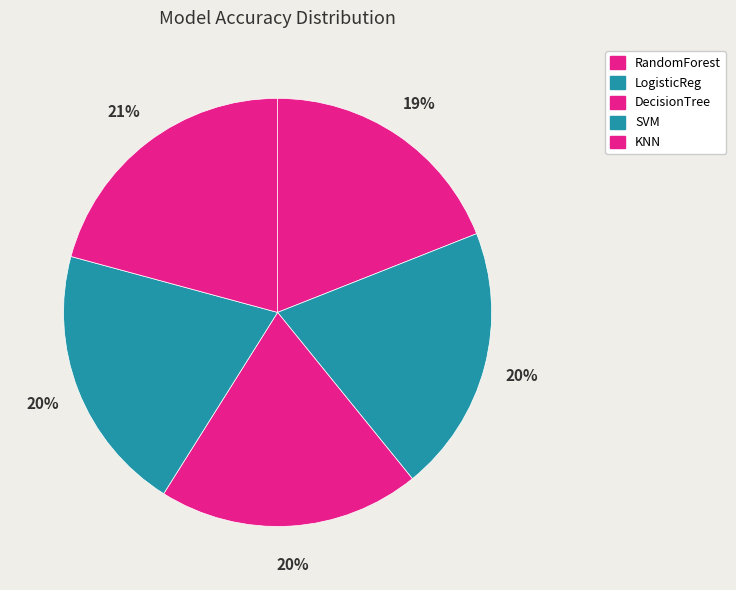

To the nearest percent, what is the difference between the KNN and DecisionTree slice percentages?

1%